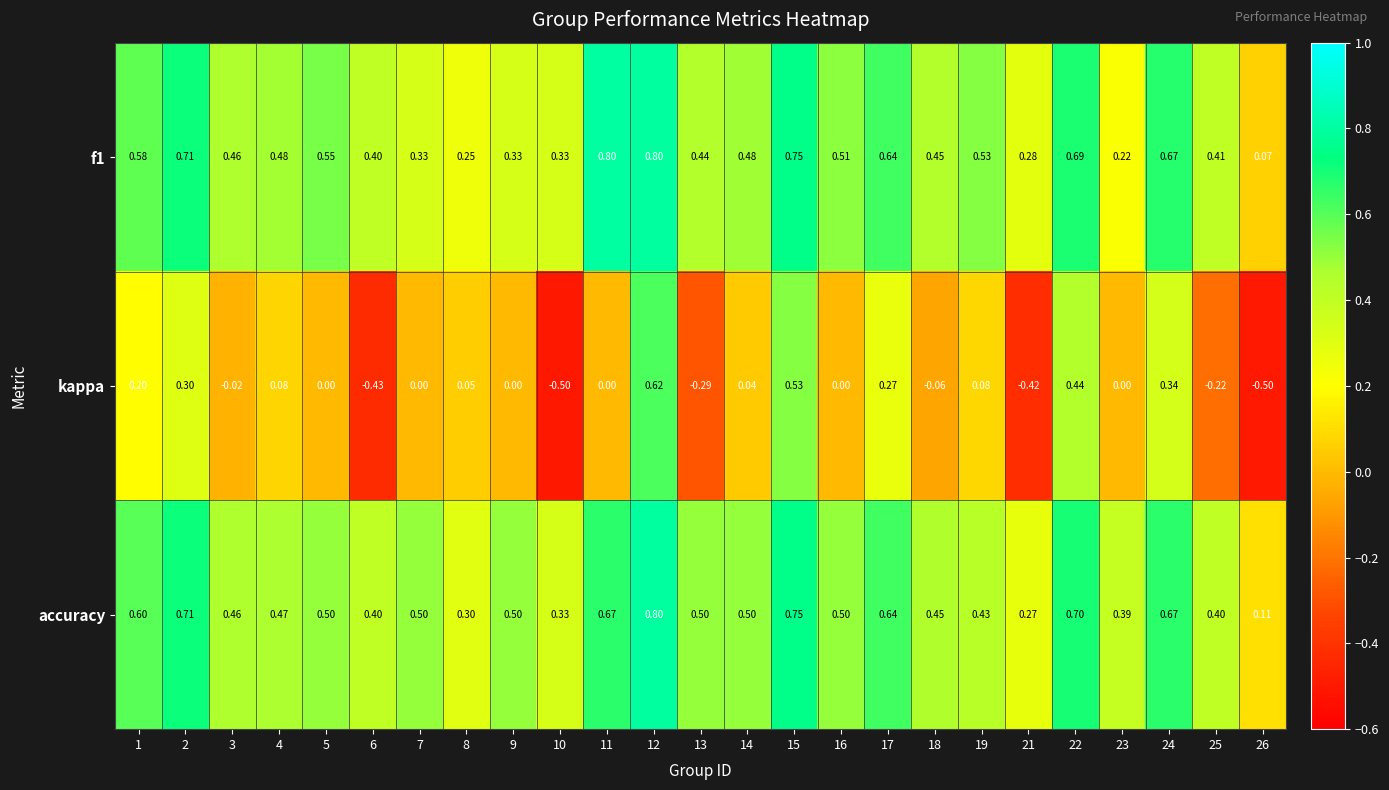

Which series has the largest total across all categories?

accuracy